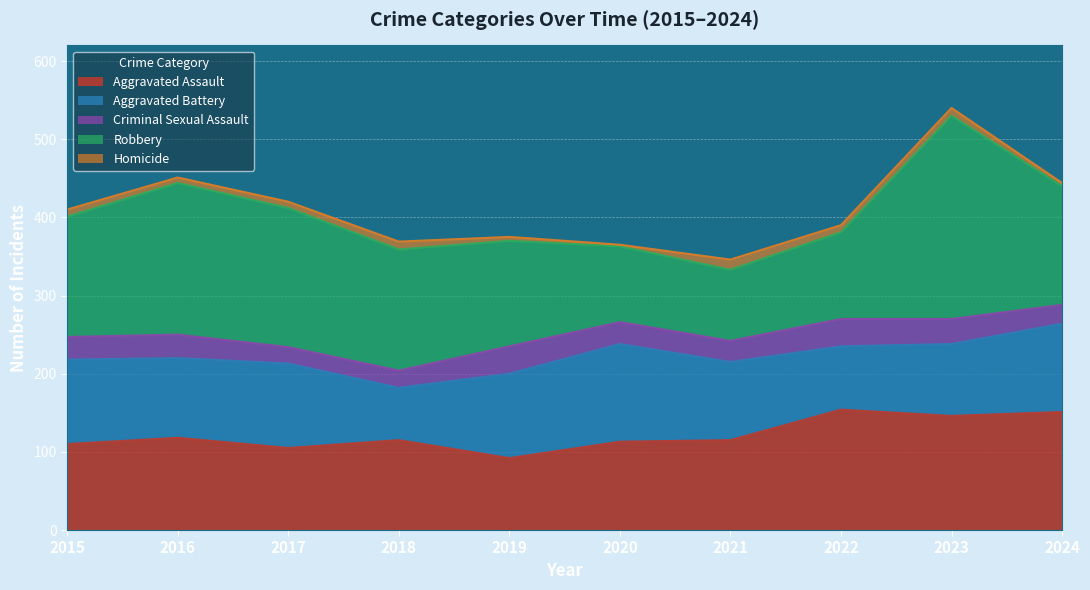

Between 2018 and 2020, which series saw the biggest shift?

Aggravated Battery